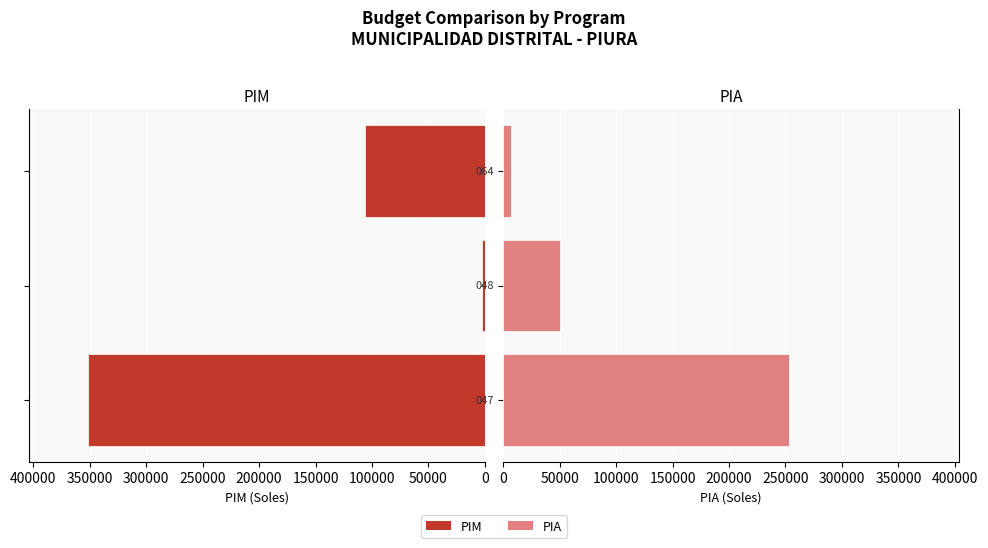

Which series has the widest spread of values?

PIM